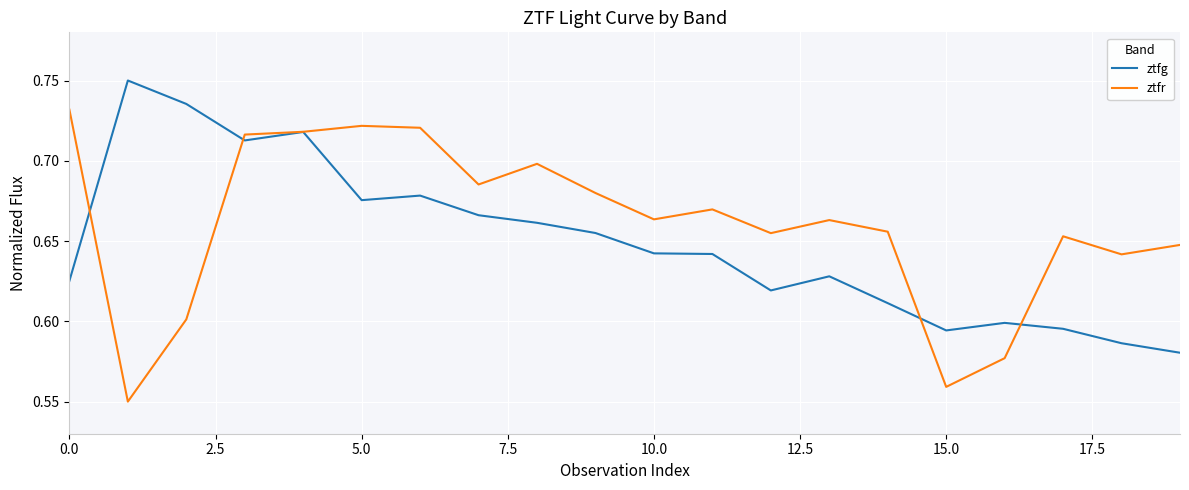

List the series in order of their overall mean, highest first.

ztfr, ztfg